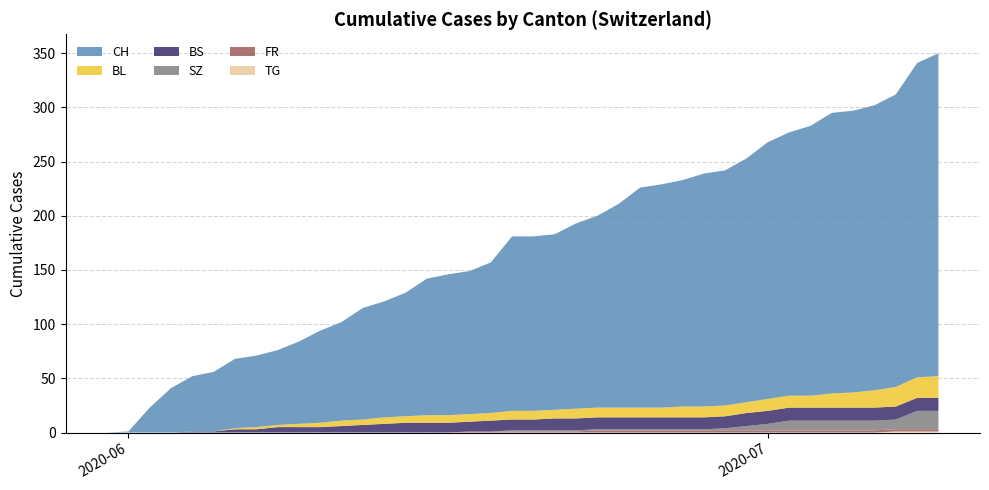

Reading left to right, extract all data points from this chart.

CH: 0	1	23	41	51	55	64	66	69	76	85	91	103	107	114	126	130	132	139	161	161	162	171	177	188	203	206	209	215	217	225	237	243	249	259	260	263	270	290	298
BL: 0	0	0	0	0	0	1	2	2	3	4	5	5	6	6	7	7	7	7	8	8	8	9	9	9	9	9	10	10	10	10	11	11	11	13	14	16	18	19	20
BS: 0	0	0	0	1	1	3	3	5	5	5	6	7	8	9	9	9	9	10	10	10	11	11	11	11	11	11	11	11	11	12	12	12	12	12	12	12	12	12	12
SZ: 0	0	0	0	0	0	0	0	0	0	0	0	0	0	0	0	0	0	0	1	1	1	1	1	1	1	1	1	1	2	4	6	9	9	9	9	9	9	17	17
FR: 0	0	0	0	0	0	0	0	0	0	0	0	0	0	0	0	0	1	1	1	1	1	1	2	2	2	2	2	2	2	2	2	2	2	2	2	2	2	2	2
TG: 0	0	0	0	0	0	0	0	0	0	0	0	0	0	0	0	0	0	0	0	0	0	0	0	0	0	0	0	0	0	0	0	0	0	0	0	0	1	1	1